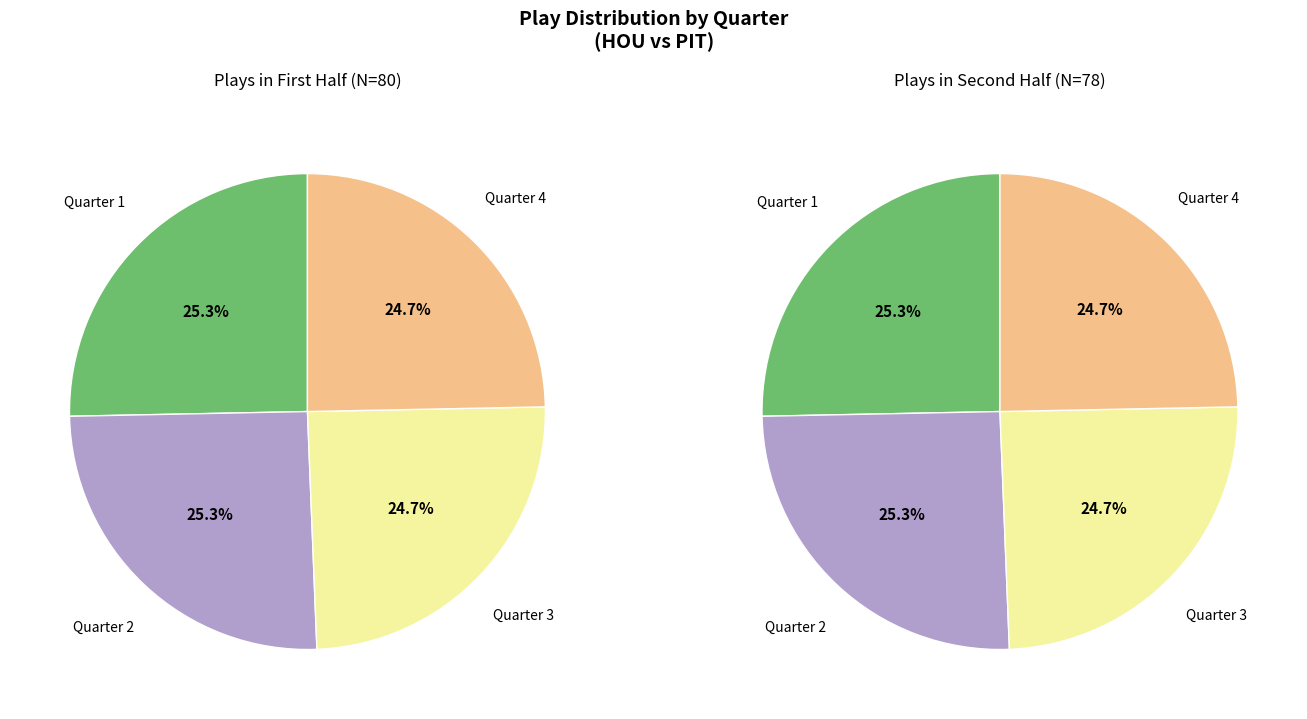

True or false: right_values accounts for 32% of the total.

False